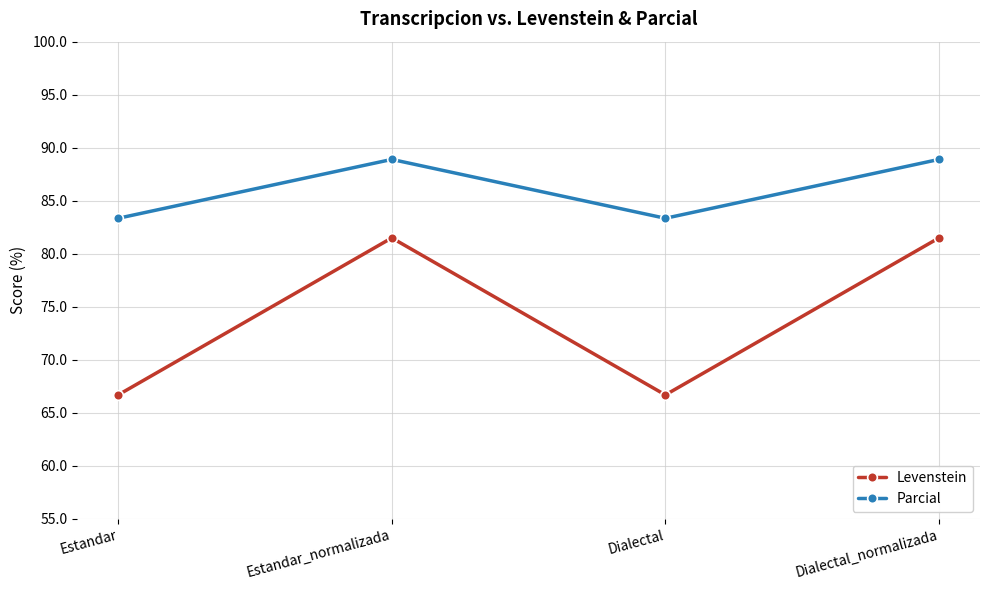

Rank the series at Dialectal_normalizada from lowest to highest value.

Levenstein, Parcial